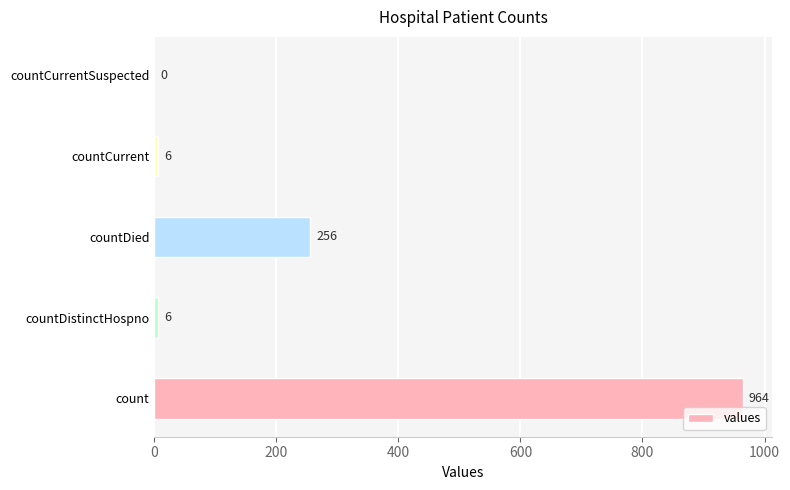

What is the maximum value shown in the chart?

964